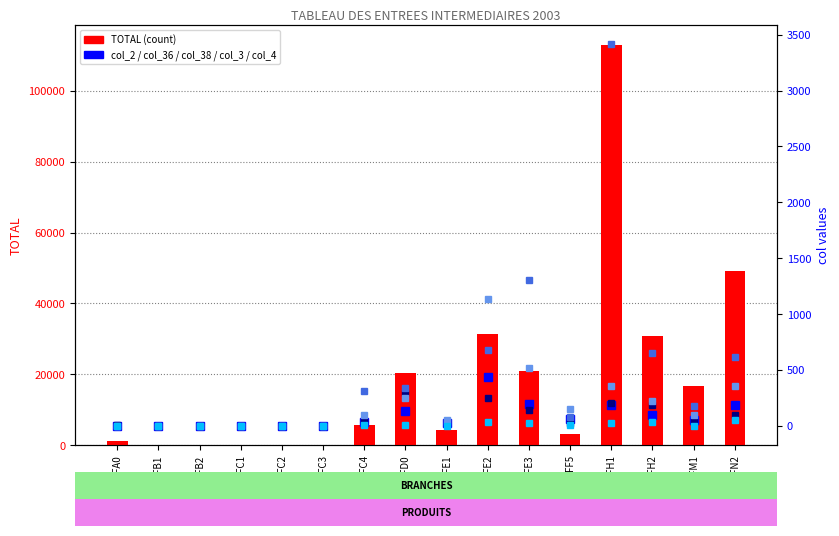

What is the label of the 1st bar from the left?

FA0